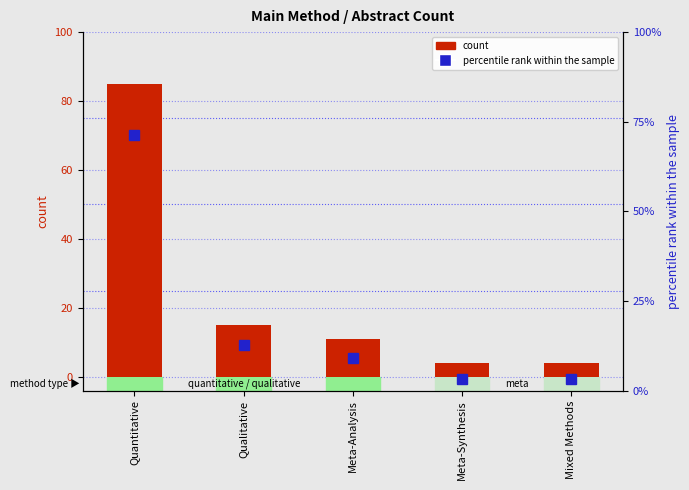

Does the chart contain stacked bars?

No